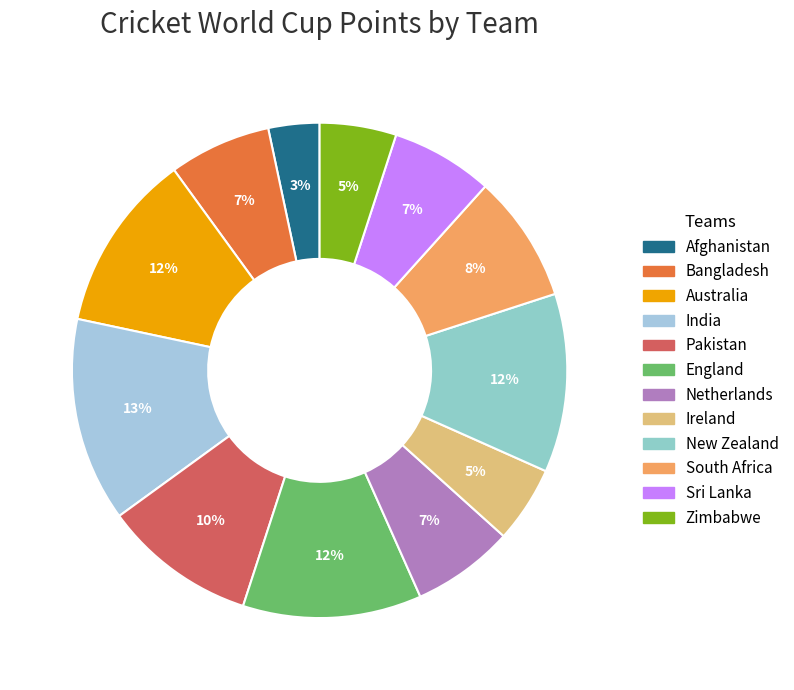

Is it true that Sri Lanka is 7% of the pie?

True